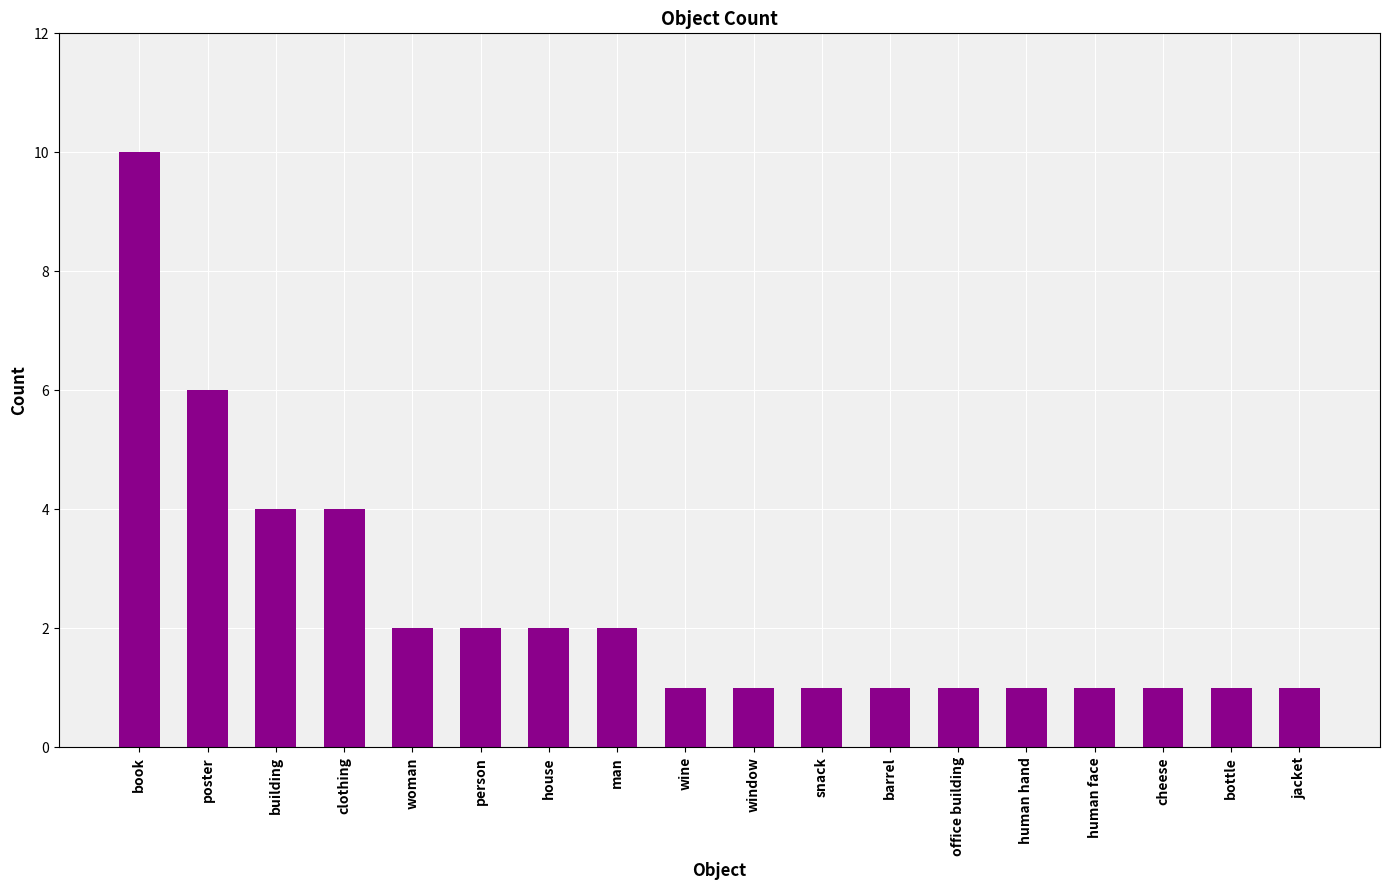

What is the sum of all values?

42